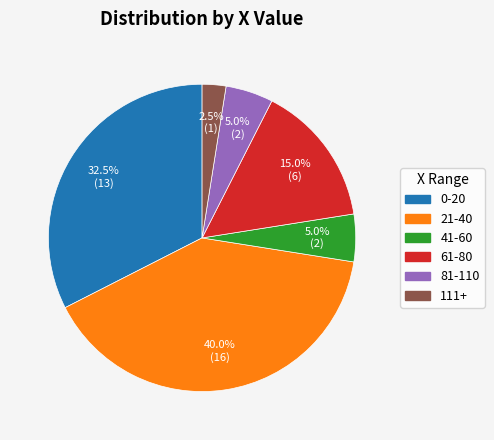

Does any single category account for the majority?

No